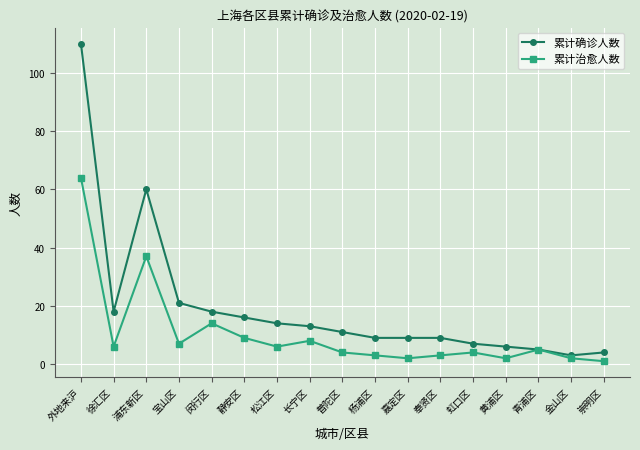

At which category is the sum across all series the highest?

外地来沪